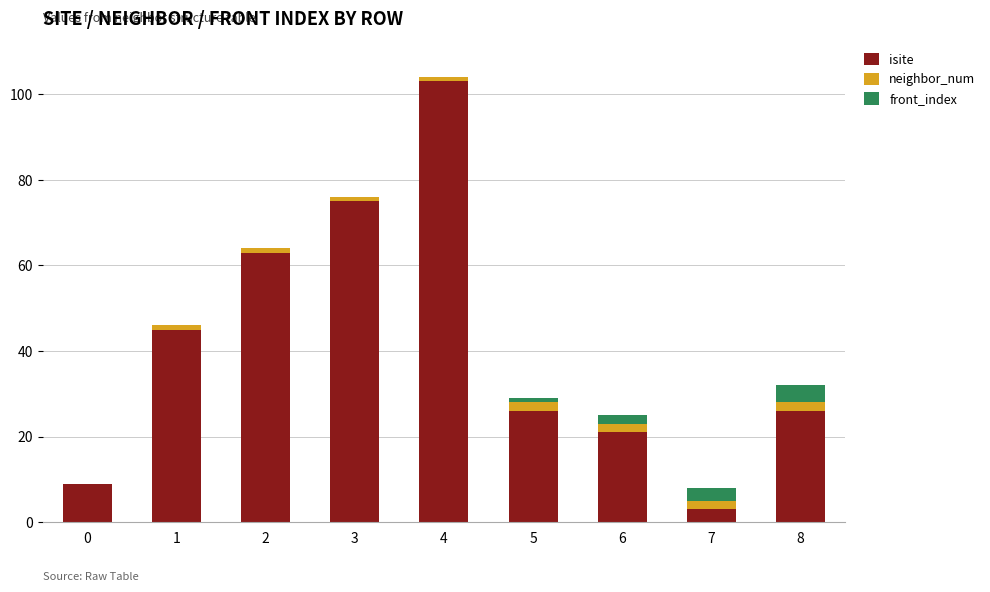

What is the highest value of the isite series?

103